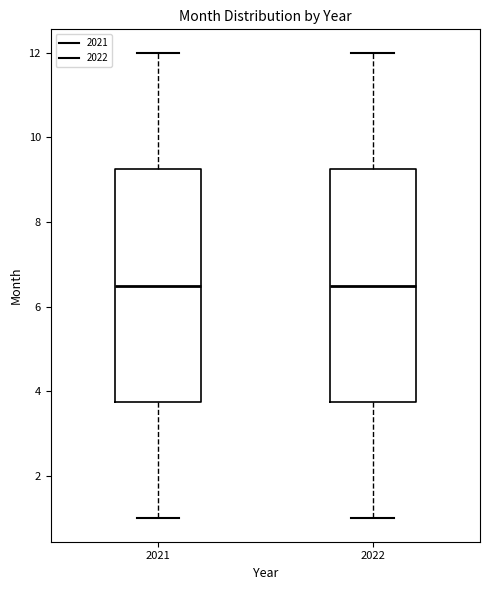

Reading left to right, read every box against the y-axis: the position of its median line, the range the box covers, and the ends of its whiskers. The values are not printed on the chart, so give them approximately, as read against the axis.

2021: median 6.6, box 3.8 to 9.2, whiskers 1.0 to 12.0
2022: median 6.6, box 3.8 to 9.2, whiskers 1.0 to 12.0